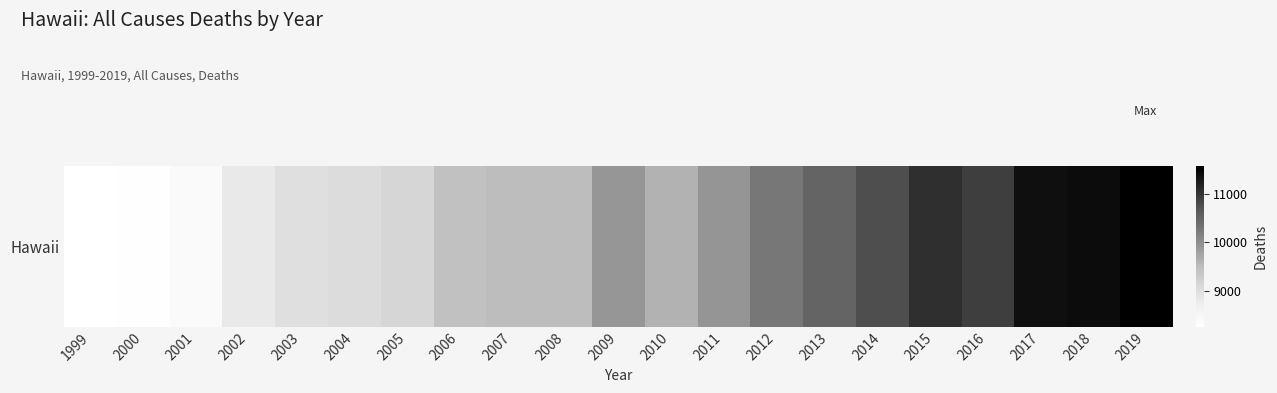

What is the sum of all values?

206657